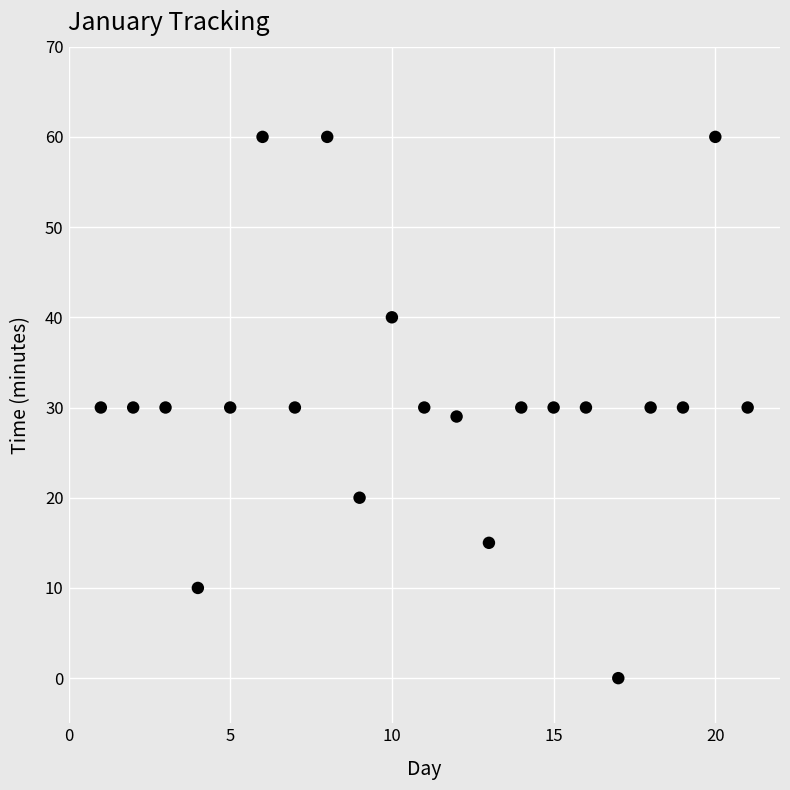

What is the range of X values (max minus min)?

20